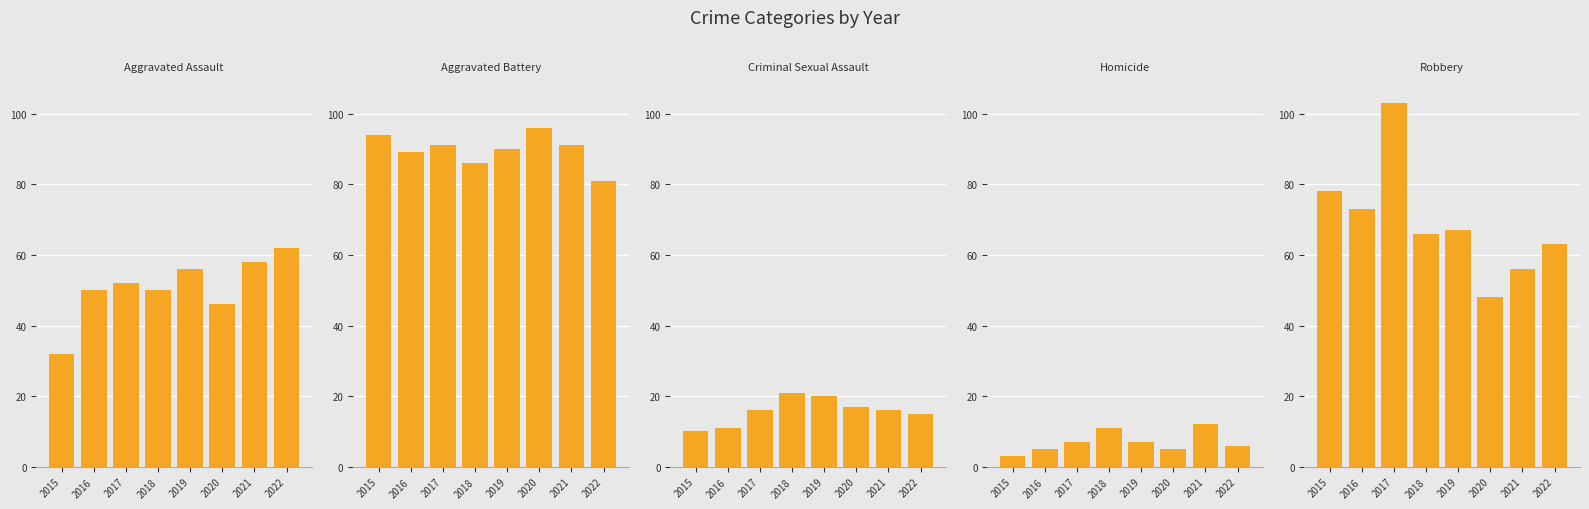

Reading right to left, transcribe all the data shown in this chart.

Aggravated Assault: 2022=62	2021=58	2020=46	2019=56	2018=50	2017=52	2016=50	2015=32
Aggravated Battery: 2022=81	2021=91	2020=96	2019=90	2018=86	2017=91	2016=89	2015=94
Criminal Sexual Assault: 2022=15	2021=16	2020=17	2019=20	2018=21	2017=16	2016=11	2015=10
Homicide: 2022=6	2021=12	2020=5	2019=7	2018=11	2017=7	2016=5	2015=3
Robbery: 2022=63	2021=56	2020=48	2019=67	2018=66	2017=103	2016=73	2015=78